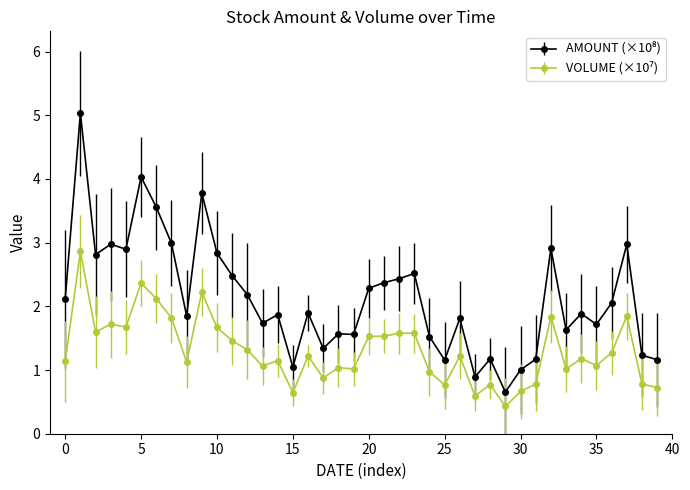

What is the minimum value shown in the chart?

0.4